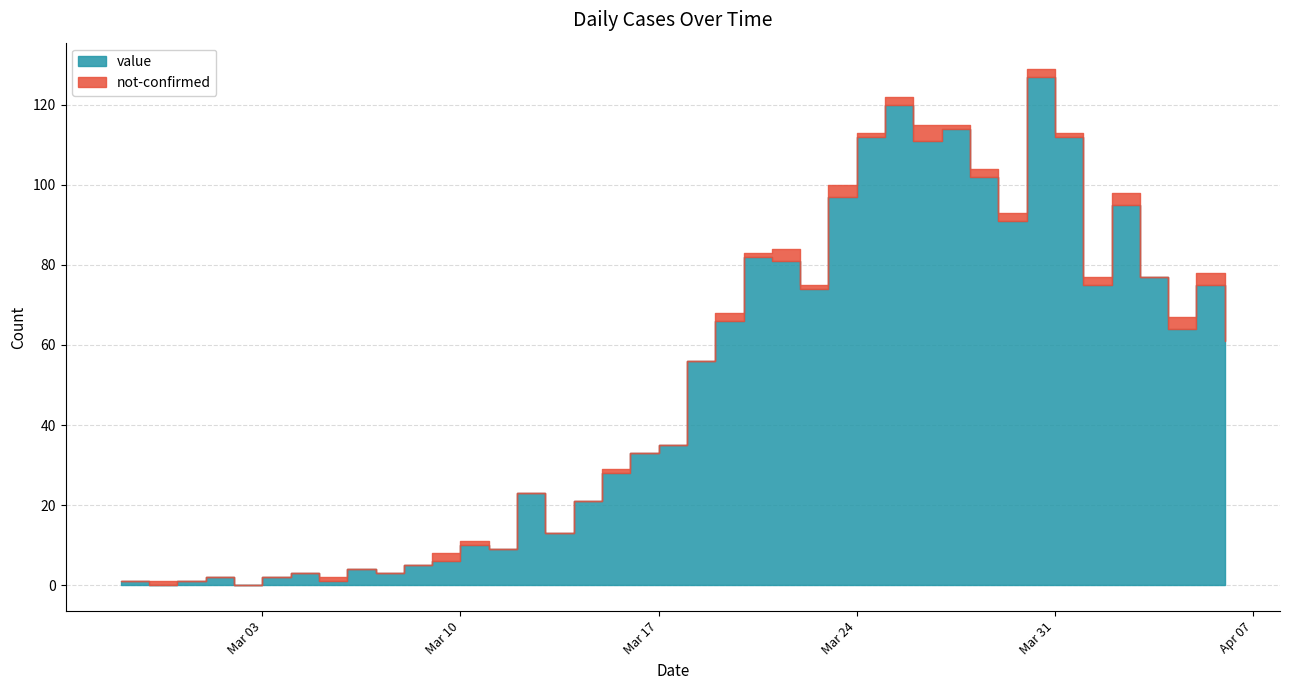

What are all the series names shown in the legend?

value, not-confirmed